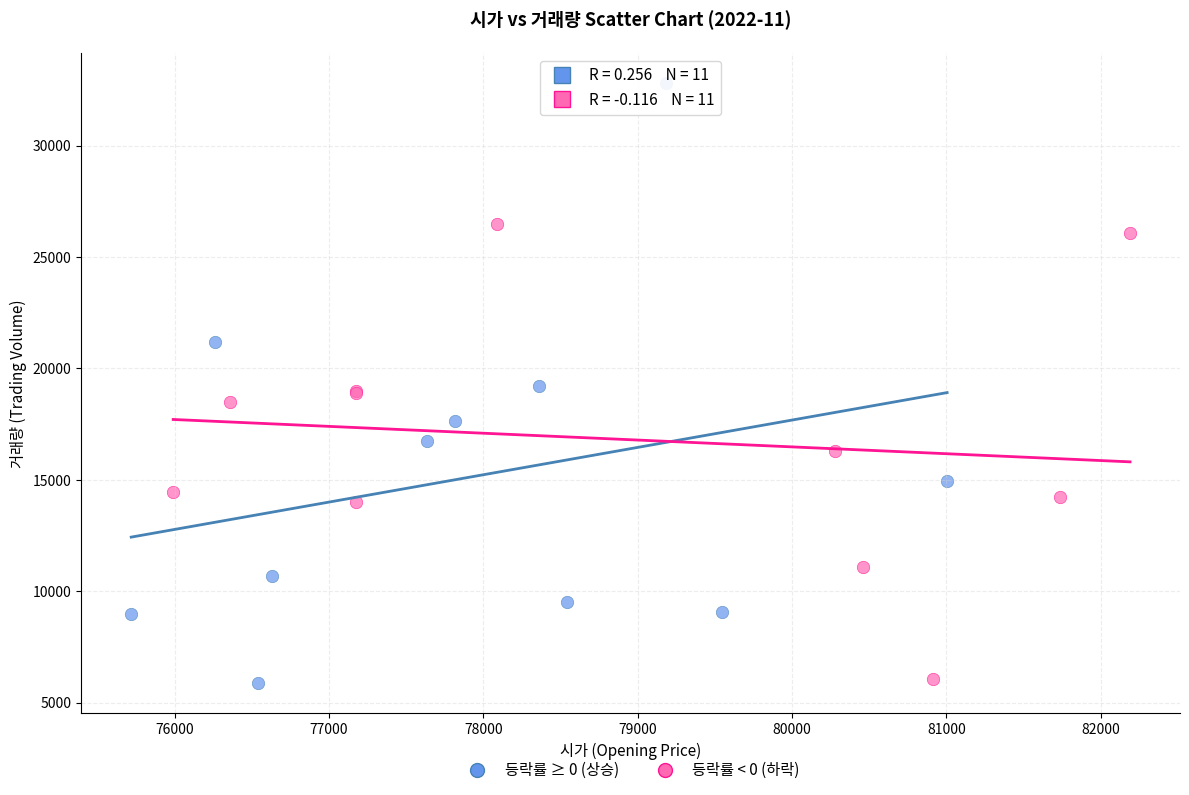

Which series contains the highest Y value?

등락률 ≥ 0 (상승)